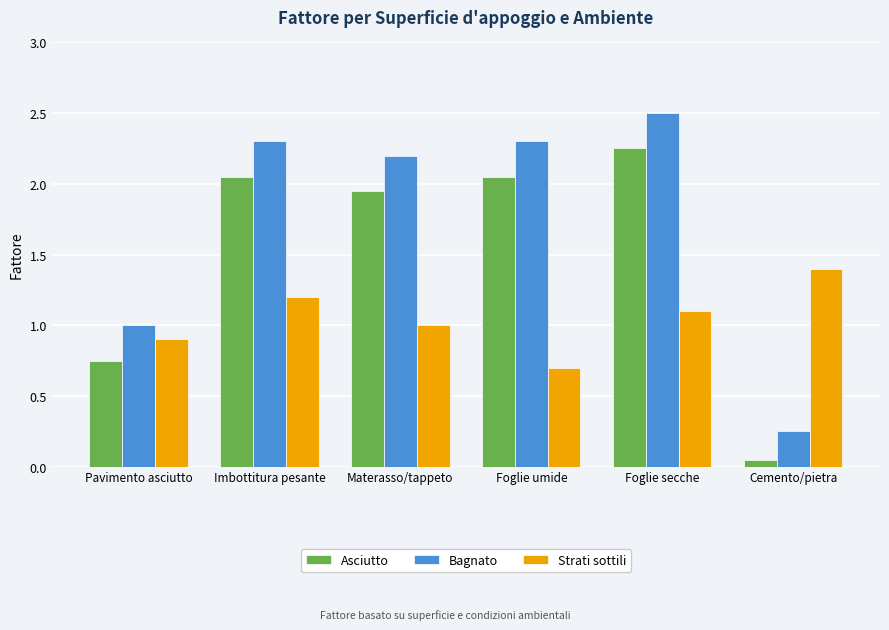

Which series changed the most between Imbottitura pesante and Cemento/pietra?

Bagnato